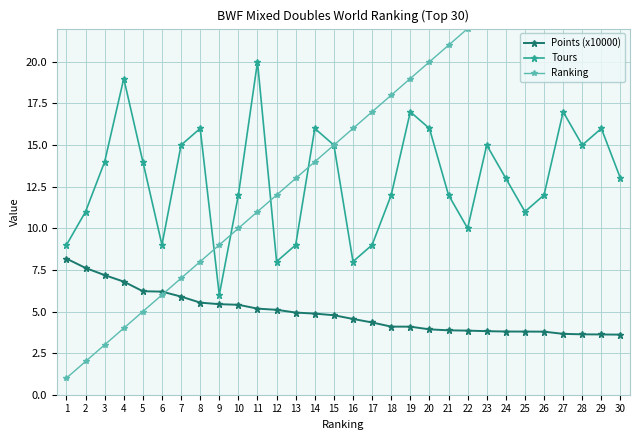

After their last crossing, which series has the higher values: Tours or Ranking?

Tours